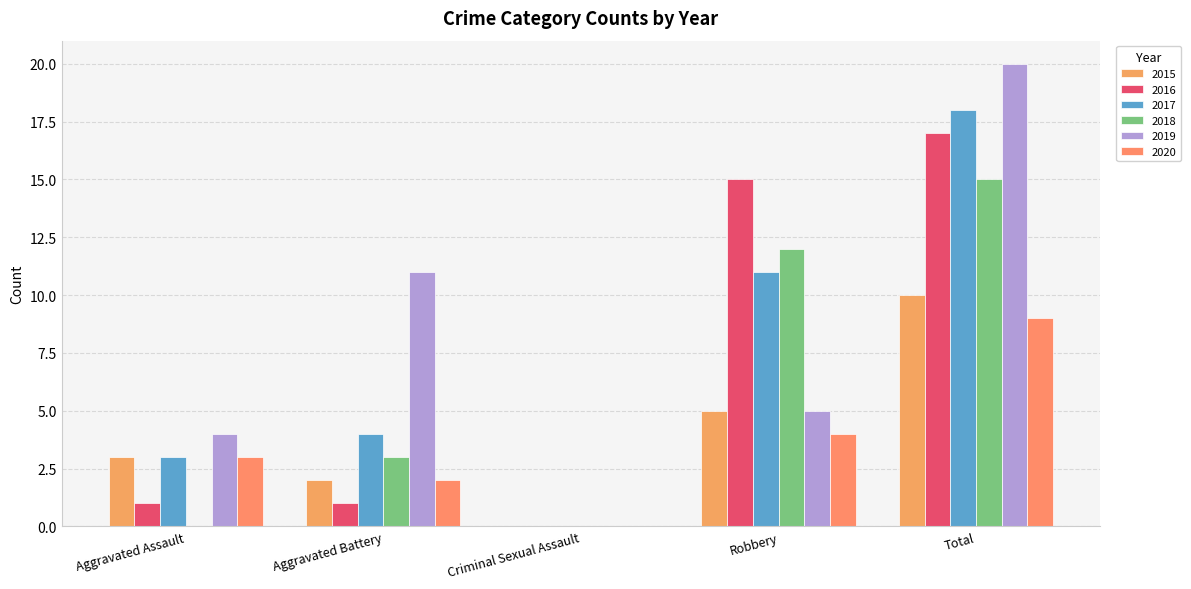

Which label corresponds to the largest value in the chart?

Total